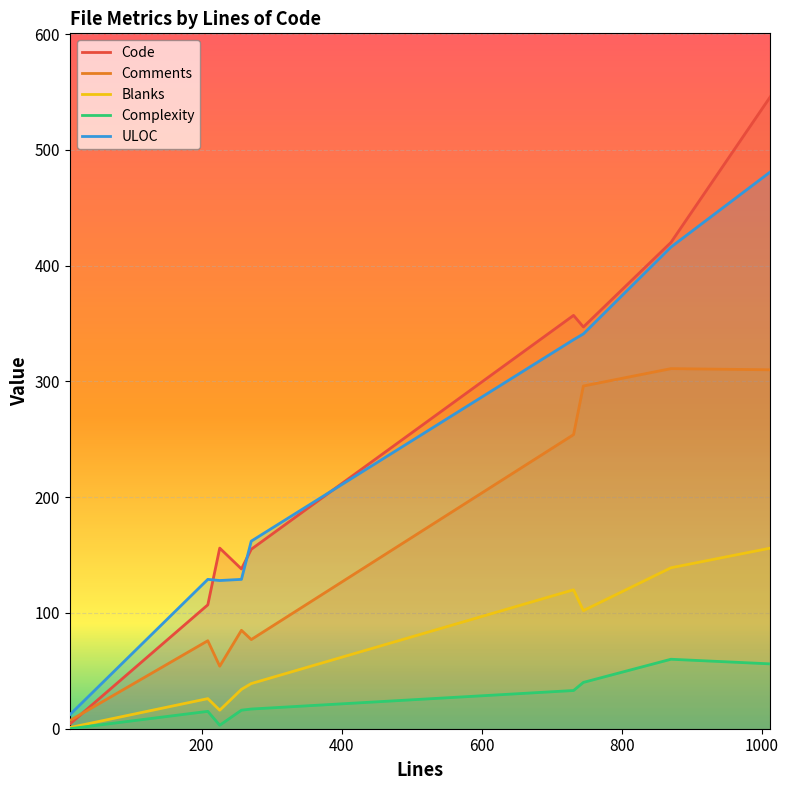

Rank the series by their maximum value, from lowest to highest.

Complexity, Blanks, Comments, ULOC, Code